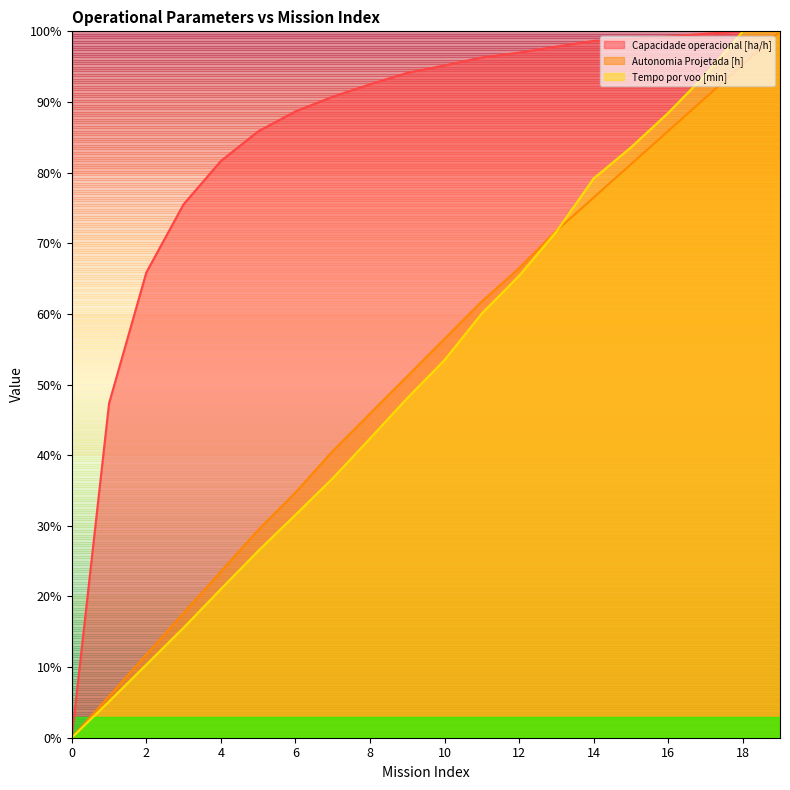

What is the value of the Tempo por voo [min] point at the 15th from the left?

79.2